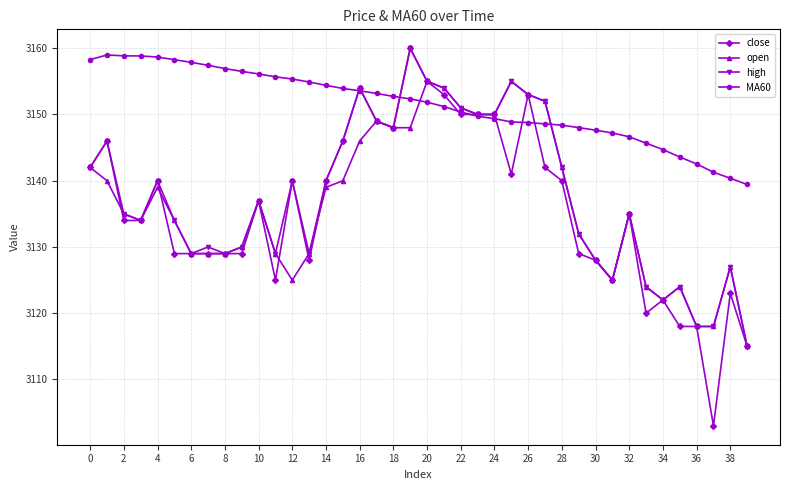

What is the difference between the maximum and minimum values in the open series?

40.0